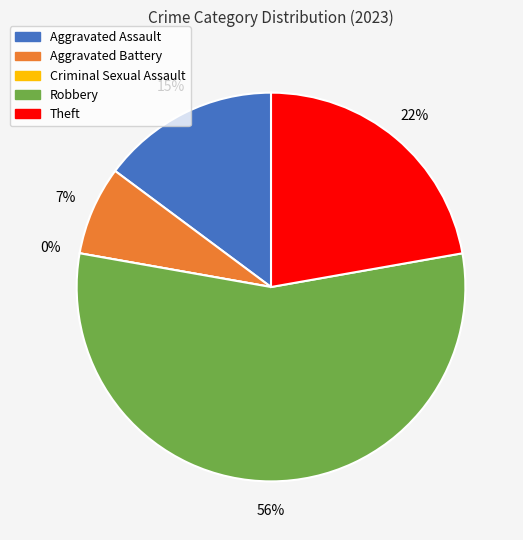

The Robbery slice represents 44% of the pie. True or false?

False